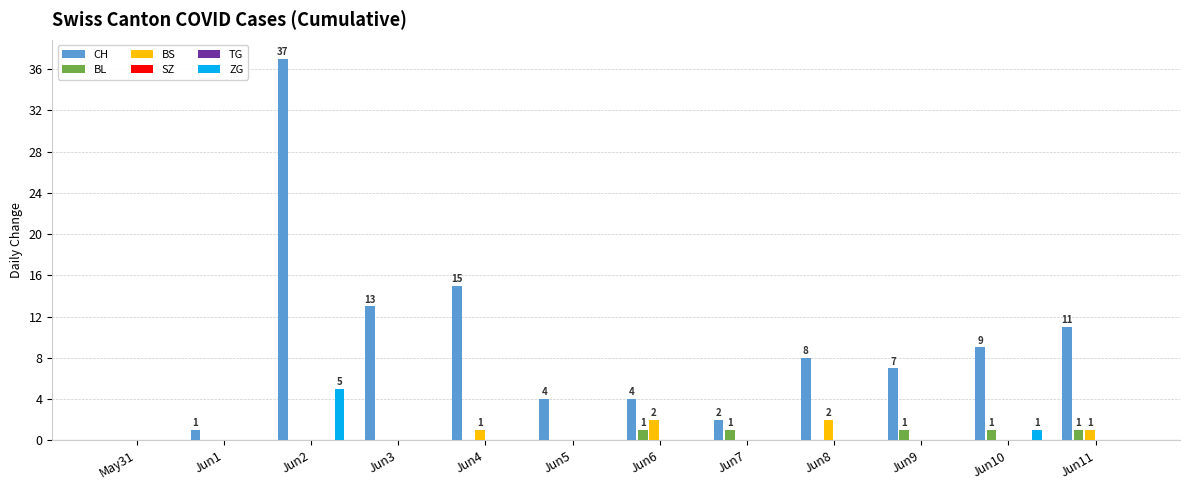

Reading right to left, list all the values displayed in this chart.

CH: 11	9	7	8	2	4	4	15	13	37	1	0
BL: 1	1	1	0	1	1	0	0	0	0	0	0
BS: 1	0	0	2	0	2	0	1	0	0	0	0
SZ: 0	0	0	0	0	0	0	0	0	0	0	0
TG: 0	0	0	0	0	0	0	0	0	0	0	0
ZG: 0	1	0	0	0	0	0	0	0	5	0	0